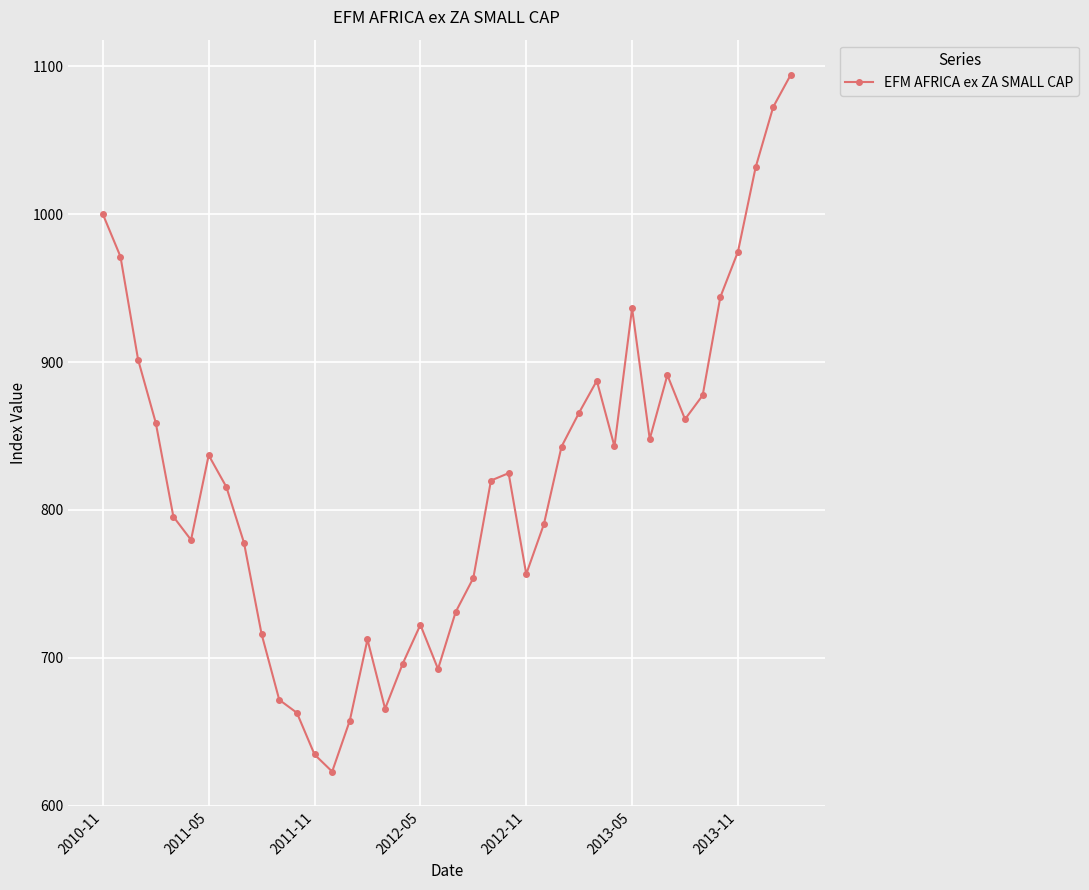

True or false: there are more than 2 points higher than both neighbors.

True